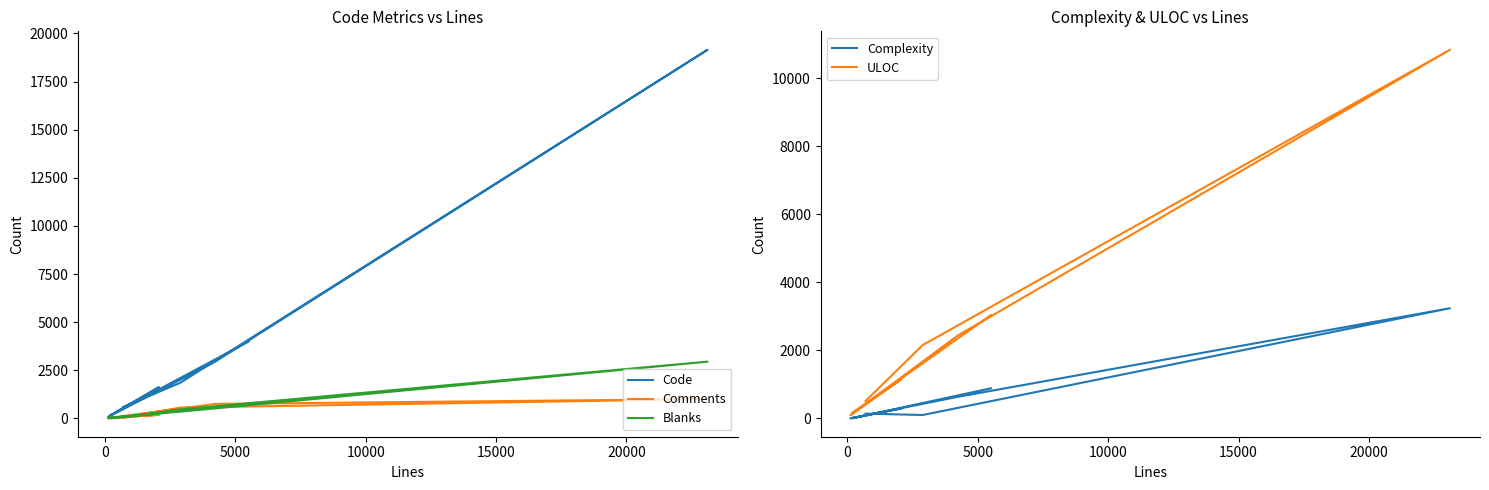

What are all the series names shown in the legend?

Code, Comments, Blanks, Complexity, ULOC